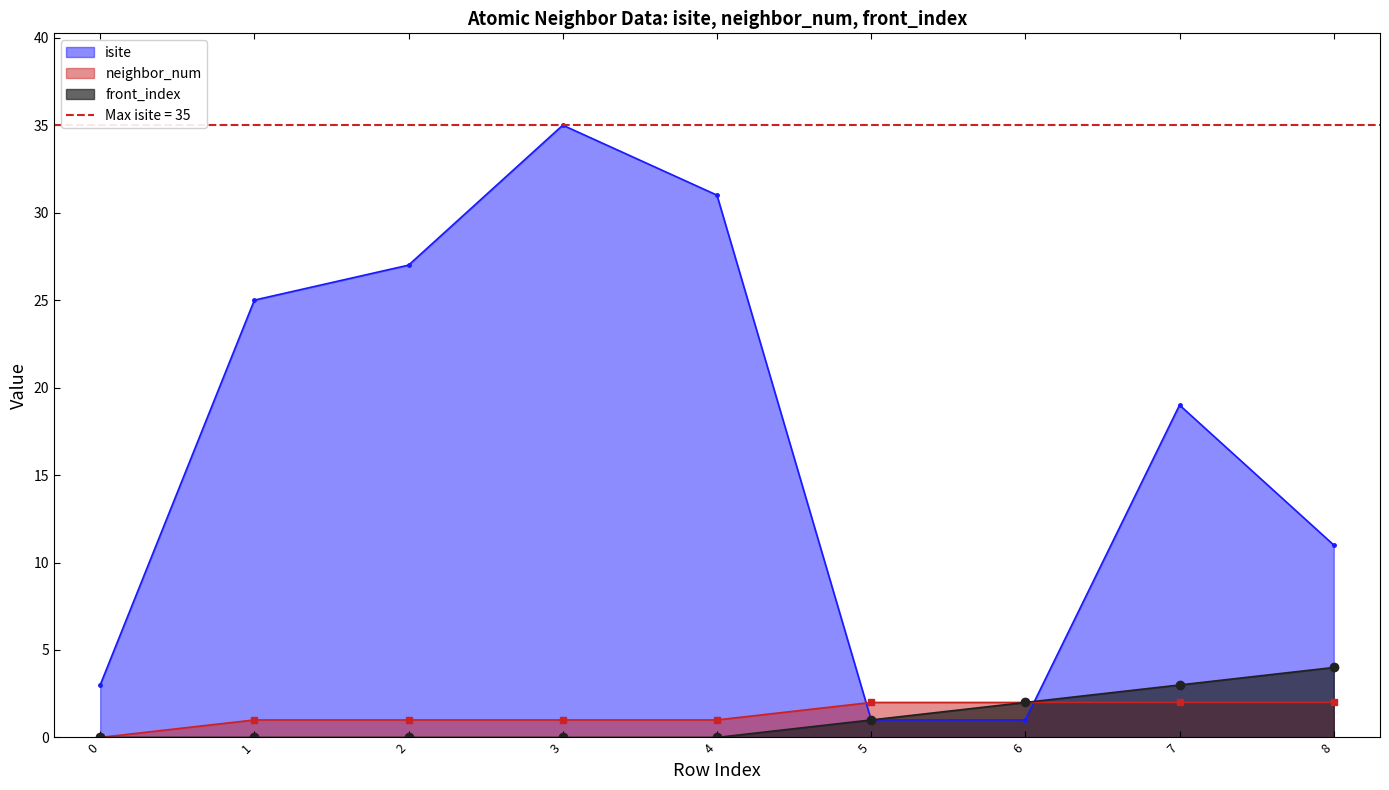

Reading left to right, extract all data points from this chart.

isite: 0=3	1=25	2=27	3=35	4=31	5=1	6=1	7=19	8=11
neighbor_num: 0=0	1=1	2=1	3=1	4=1	5=2	6=2	7=2	8=2
front_index: 0=0	1=0	2=0	3=0	4=0	5=1	6=2	7=3	8=4